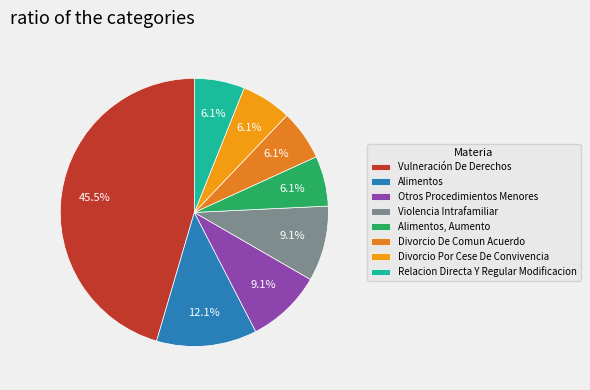

To the nearest percent, what percentage of the pie is Violencia Intrafamiliar?

9%